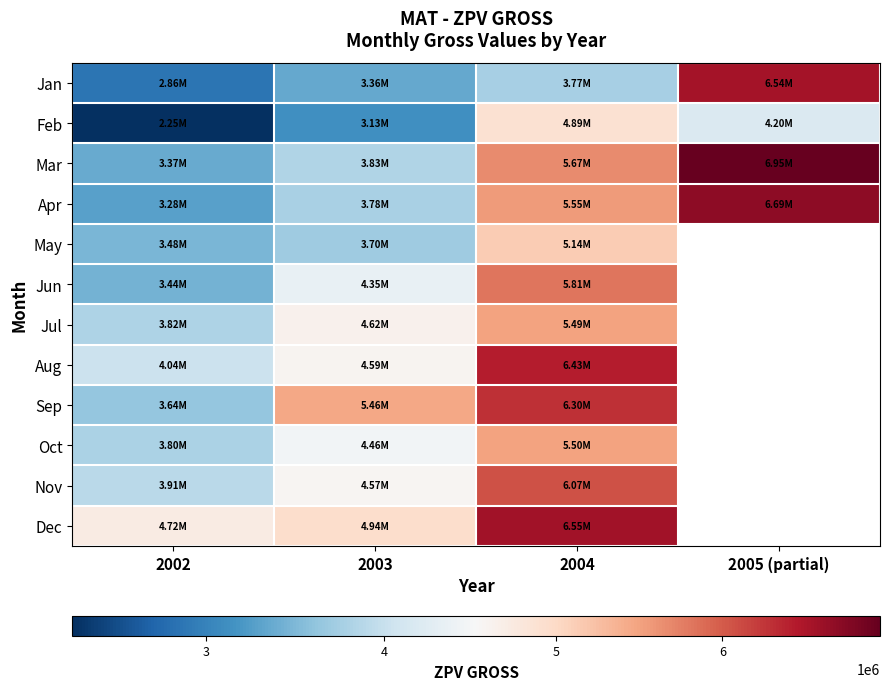

Rank the series by their maximum value, from highest to lowest.

Mar, Apr, Dec, Jan, Aug, Sep, Nov, Jun, Oct, Jul, May, Feb